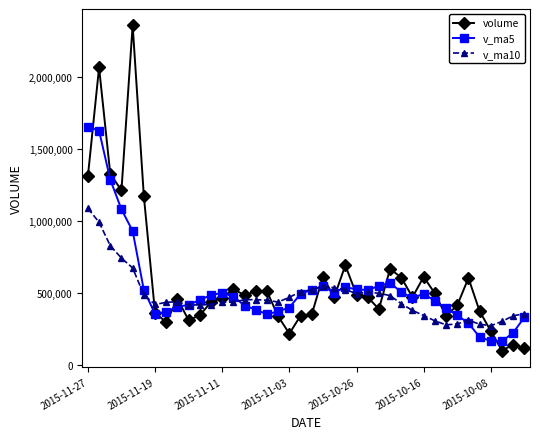

True or false: volume has more than 2 points higher than both neighbors.

True